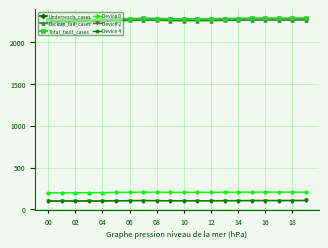

Is this an area chart (filled region under the line)?

No